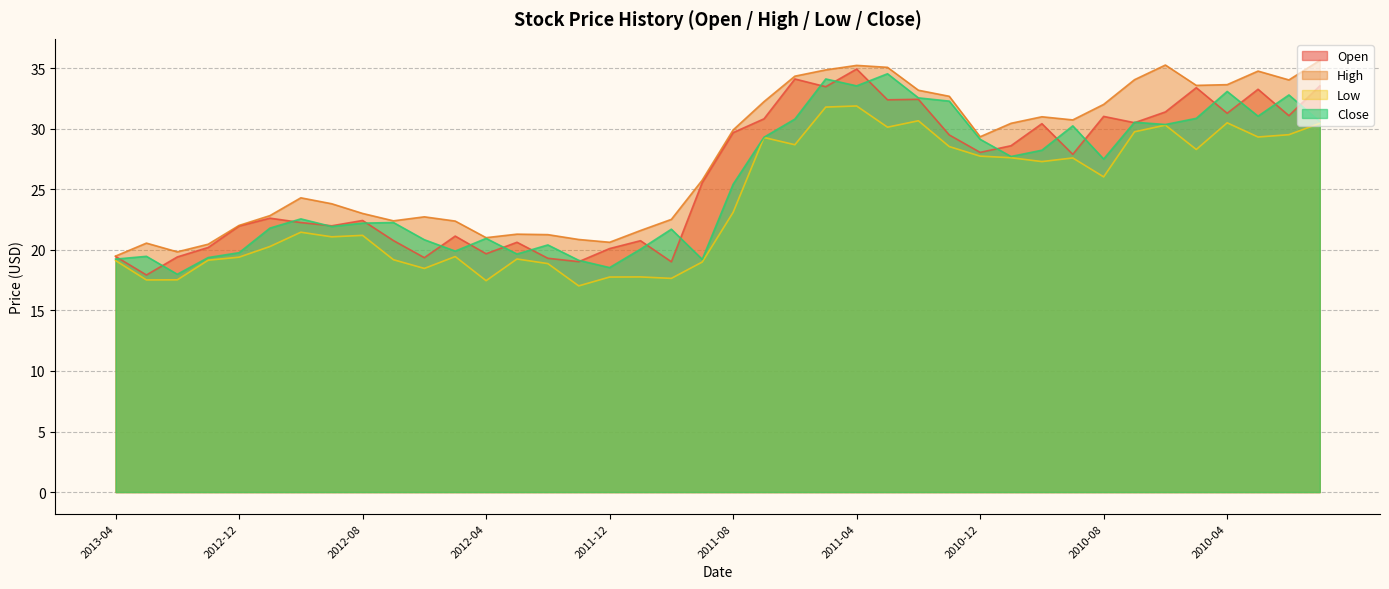

What is the difference between the Open values at 2011-08 and 2011-11?

8.9